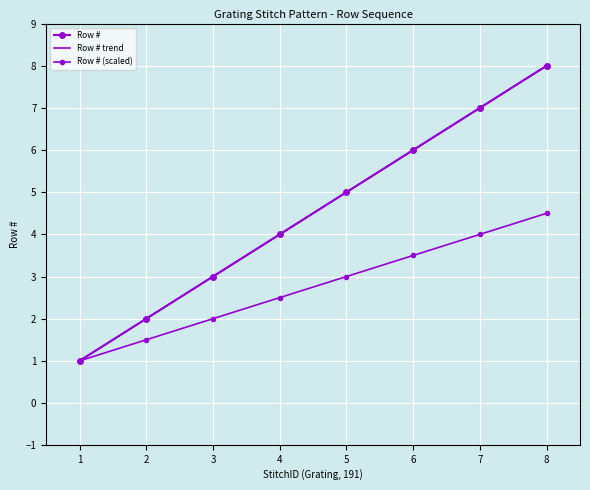

Reading right to left, transcribe all the data shown in this chart.

Row #: 8=8.0	7=7.0	6=6.0	5=5.0	4=4.0	3=3.0	2=2.0	1=1.0
Row # trend: 8=8.0	7=7.0	6=6.0	5=5.0	4=4.0	3=3.0	2=2.0	1=1.0
Row # (scaled): 8=4.5	7=4.0	6=3.5	5=3.0	4=2.5	3=2.0	2=1.5	1=1.0